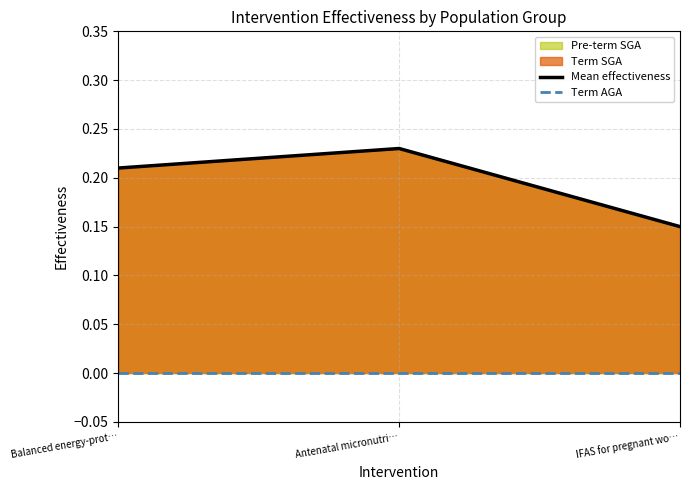

Which category has the highest value in the Mean effectiveness series?

Antenatal micronutri…